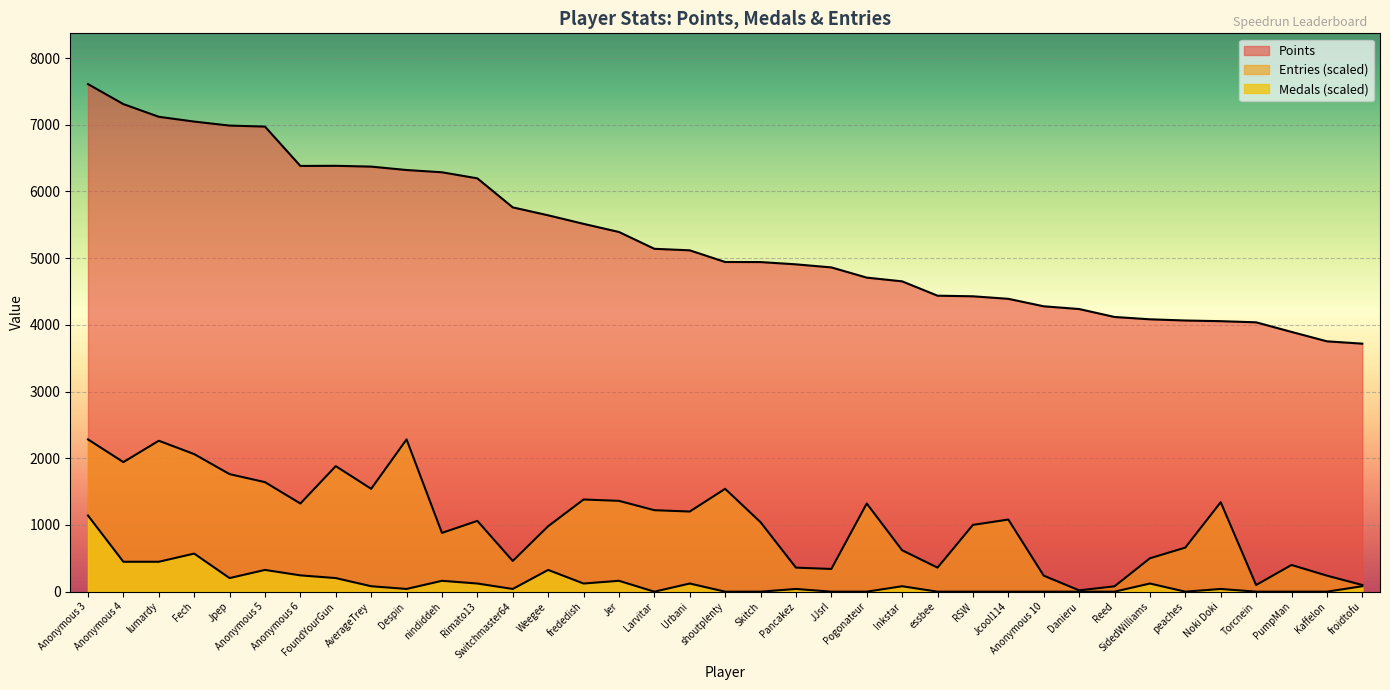

Read the Entries value at Anonymous 4.

1942.3